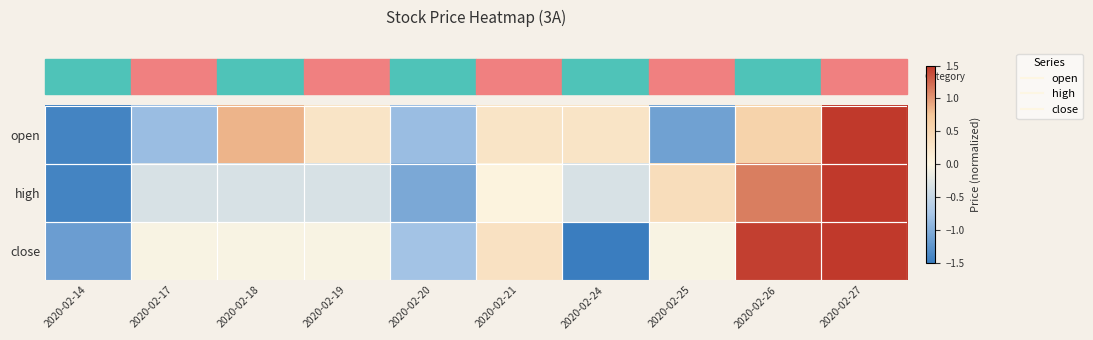

Reading right to left, list all the values displayed in this chart.

open: 2020-02-27=2.0	2020-02-26=0.6	2020-02-25=-1.1	2020-02-24=0.3	2020-02-21=0.3	2020-02-20=-0.9	2020-02-19=0.3	2020-02-18=0.9	2020-02-17=-0.9	2020-02-14=-1.4
high: 2020-02-27=2.2	2020-02-26=1.1	2020-02-25=0.4	2020-02-24=-0.3	2020-02-21=0.0	2020-02-20=-1.1	2020-02-19=-0.3	2020-02-18=-0.3	2020-02-17=-0.3	2020-02-14=-1.4
close: 2020-02-27=1.8	2020-02-26=1.5	2020-02-25=-0.0	2020-02-24=-1.5	2020-02-21=0.3	2020-02-20=-0.8	2020-02-19=-0.0	2020-02-18=-0.0	2020-02-17=-0.0	2020-02-14=-1.2